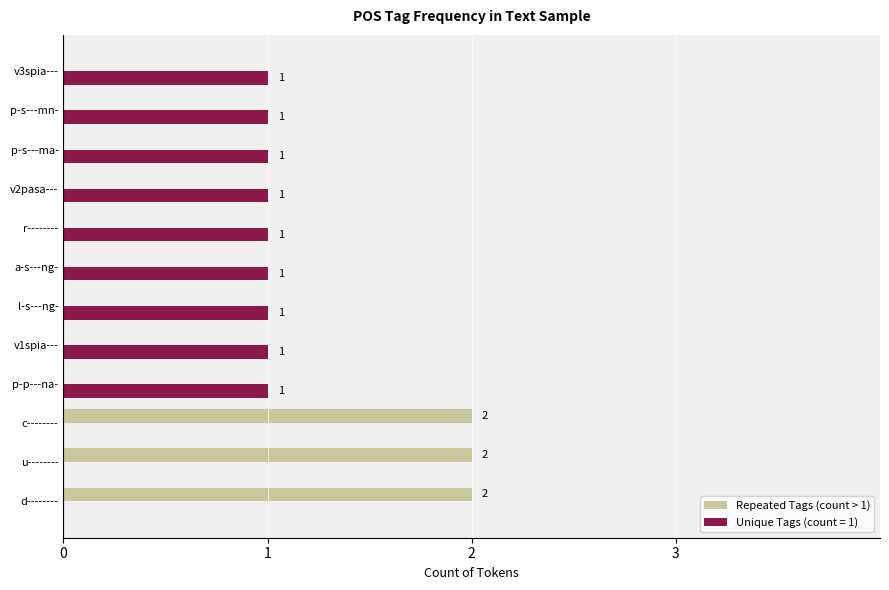

How many data points in Repeated Tags (count > 1) are above 0?

3